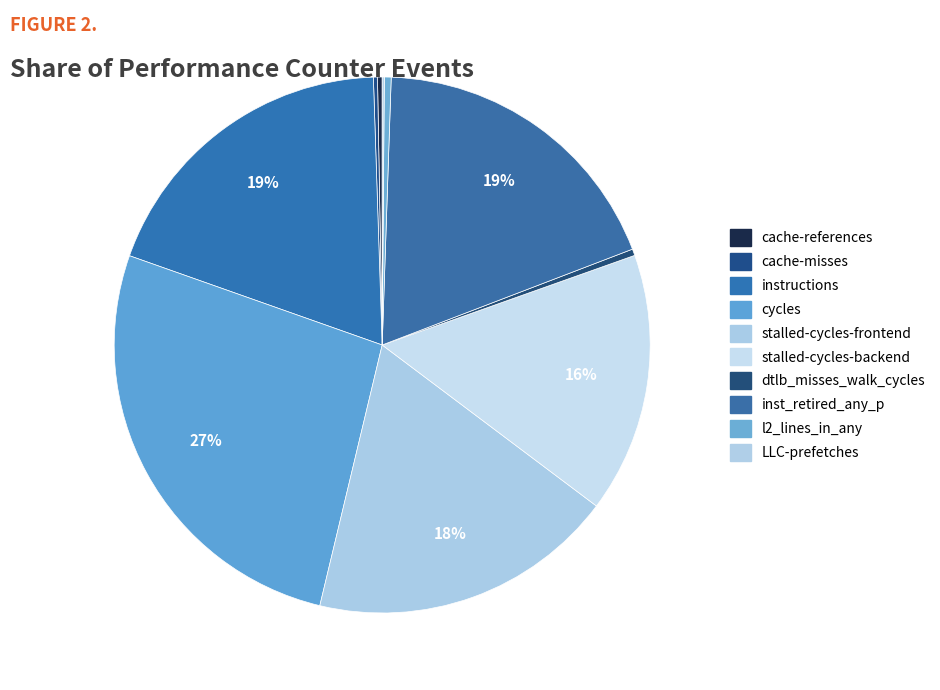

Is it true that inst_retired_any_p is 19% of the pie?

True